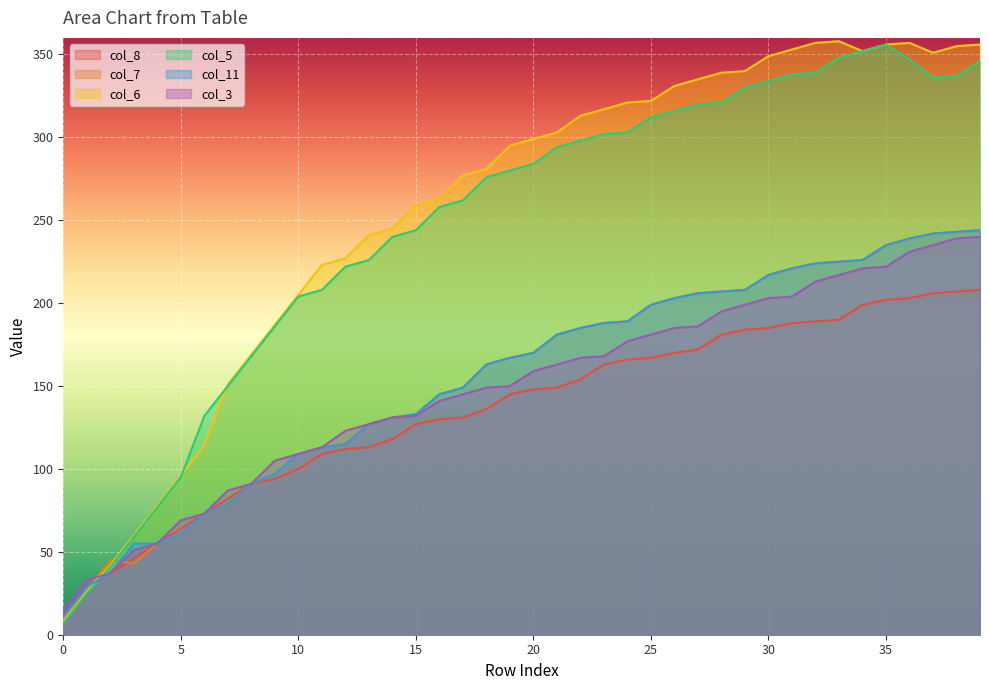

What is the average value of the col_8 series?

136